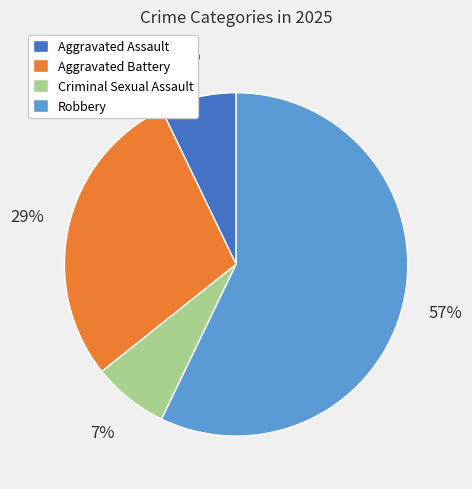

How many slices are in this pie chart?

4